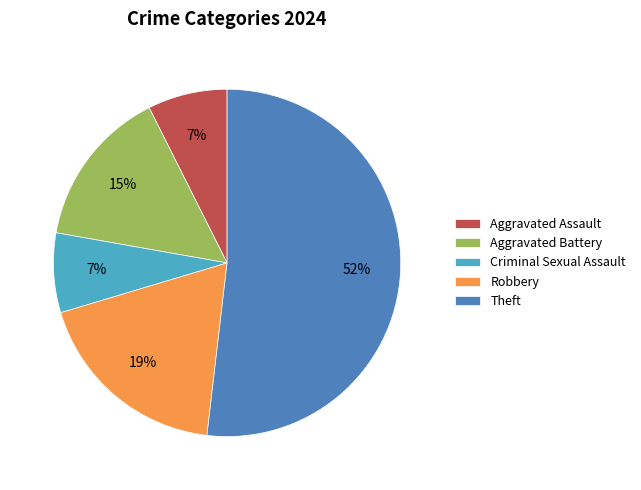

Which has a higher value, Aggravated Battery or Aggravated Assault?

Aggravated Battery